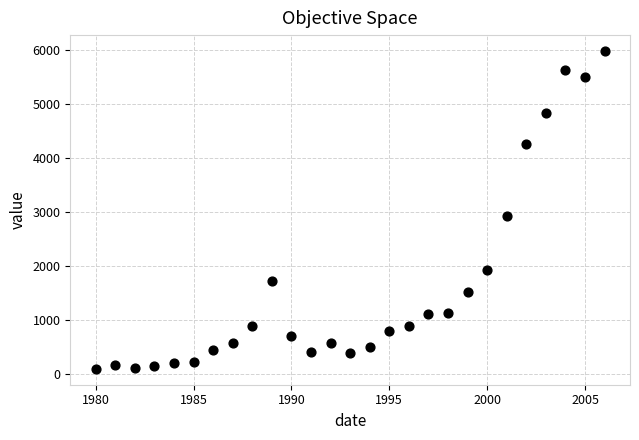

What is the range of Y values (max minus min)?

5882